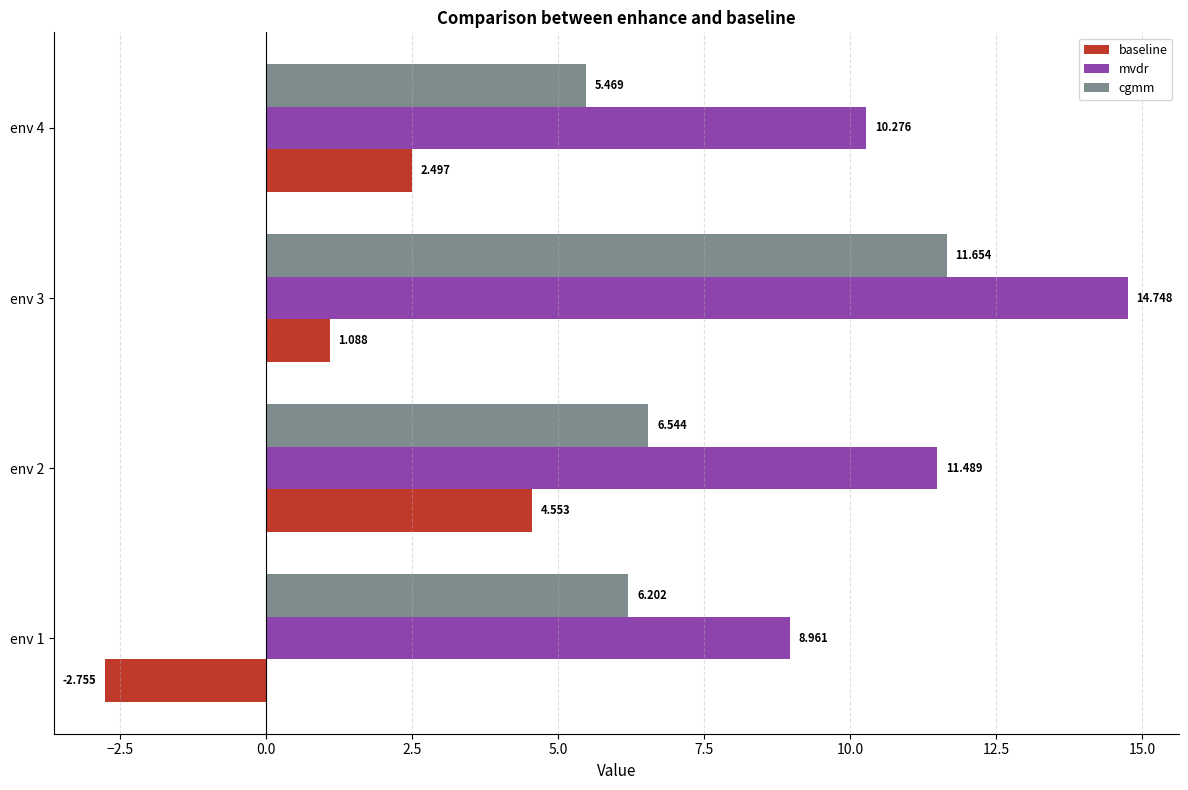

Which series has the widest spread of values?

baseline